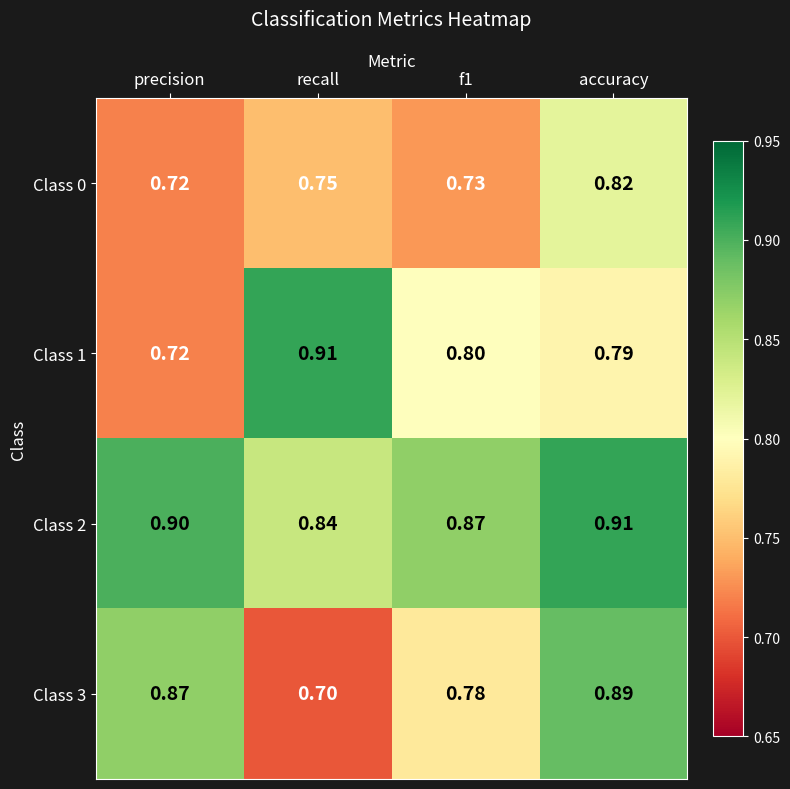

At which label does Class 0 reach its peak?

accuracy